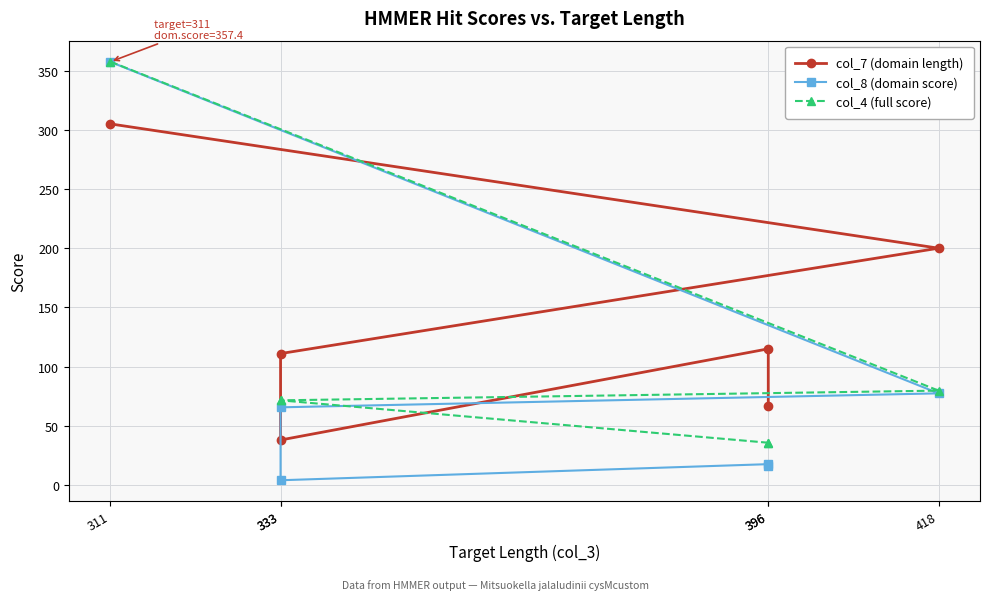

True or false: col_8 (domain score) and col_4 (full score) cross at least once.

False